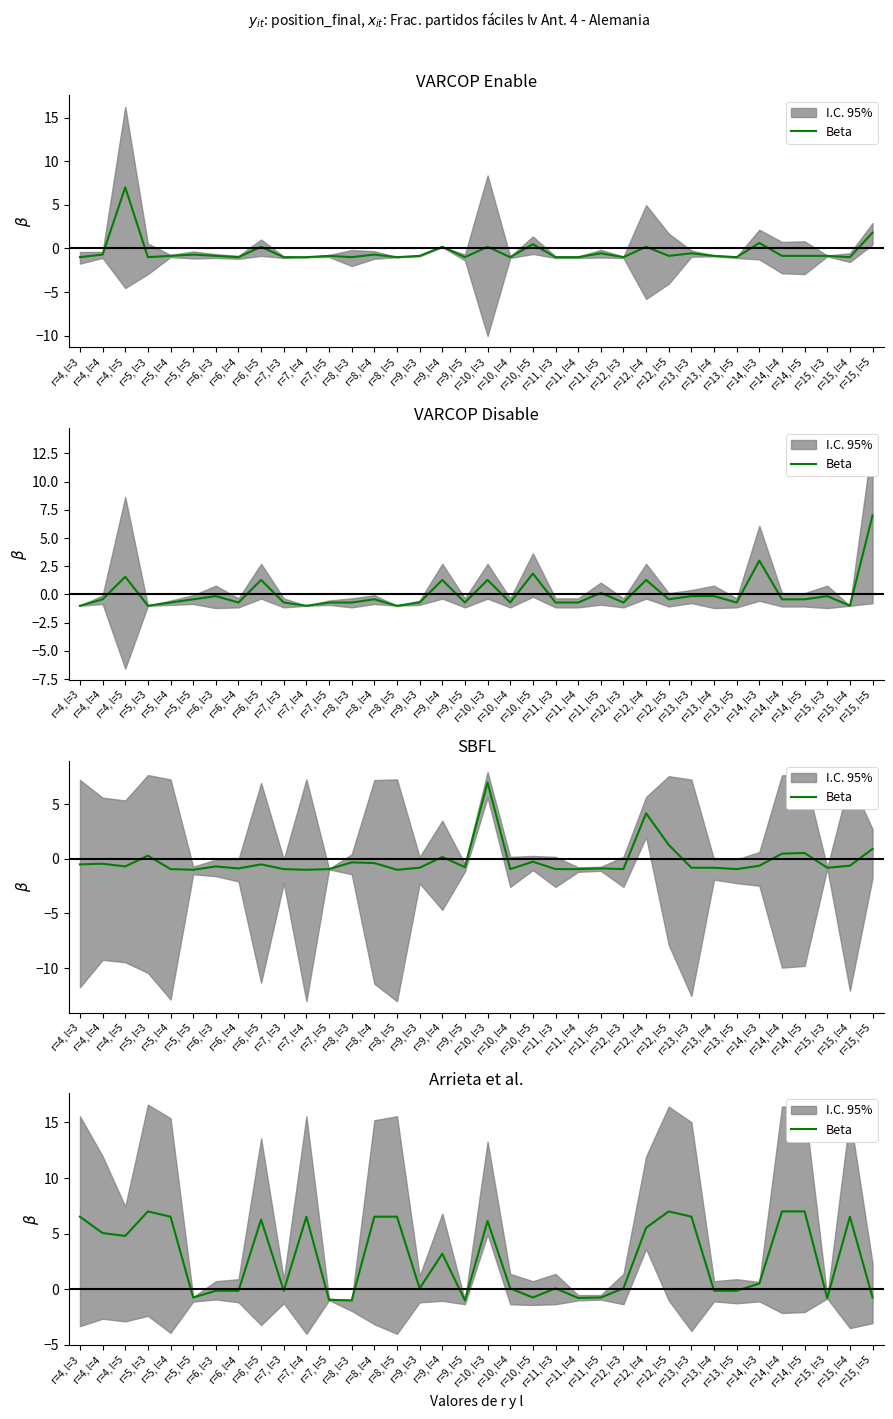

What is the maximum value shown in the chart?

7.0